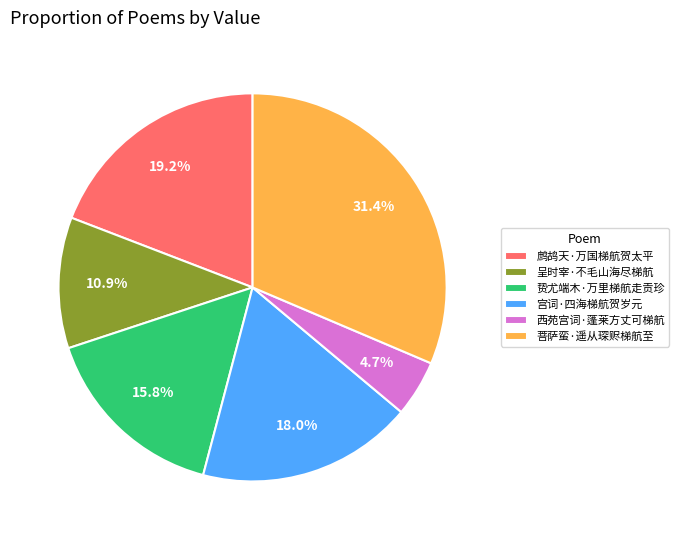

What is the total percentage of 鹧鸪天·万国梯航贺太平 and 西苑宫词·蓬莱方丈可梯航?

23.9%